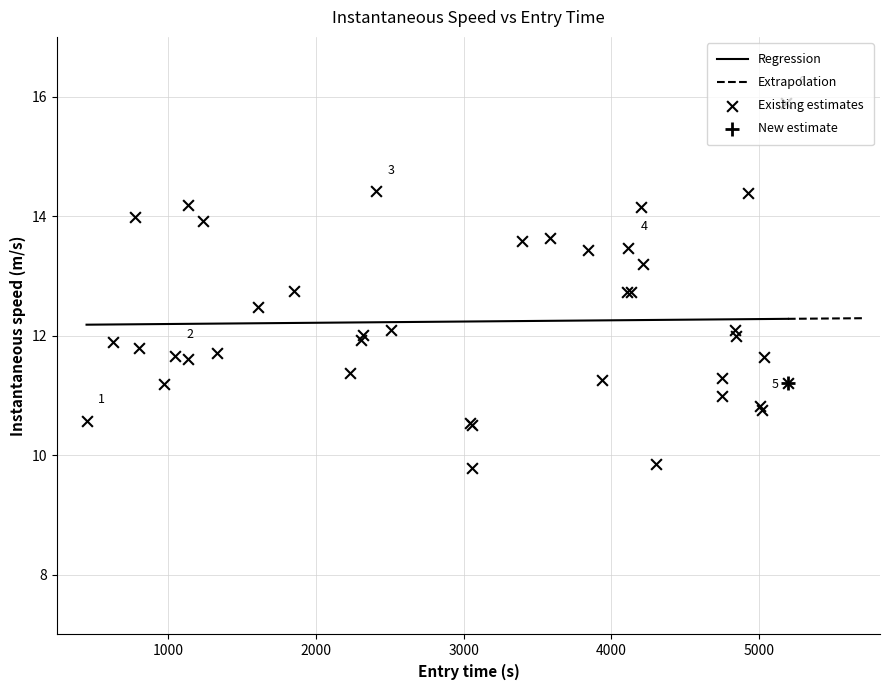

What is the highest value of the Regression series?

12.3